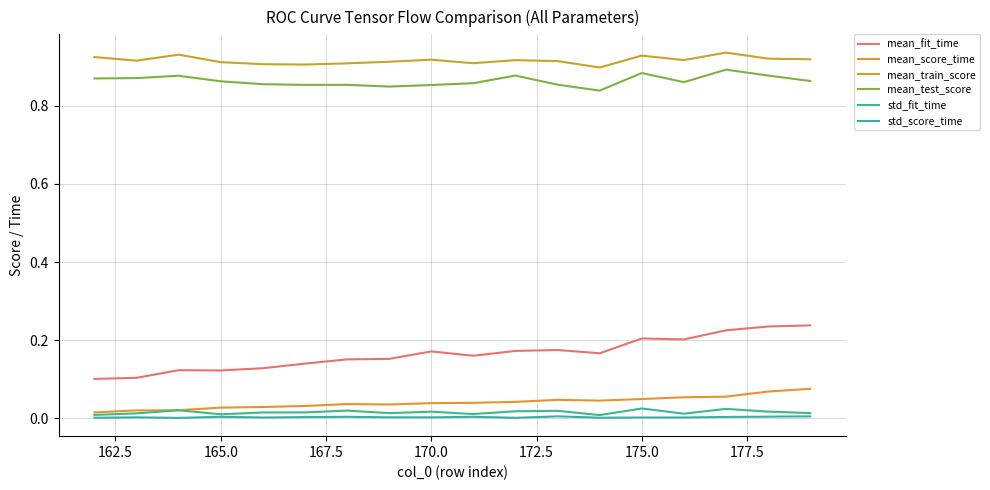

In std_fit_time, how many points are lower than both neighbors (excluding endpoints)?

5